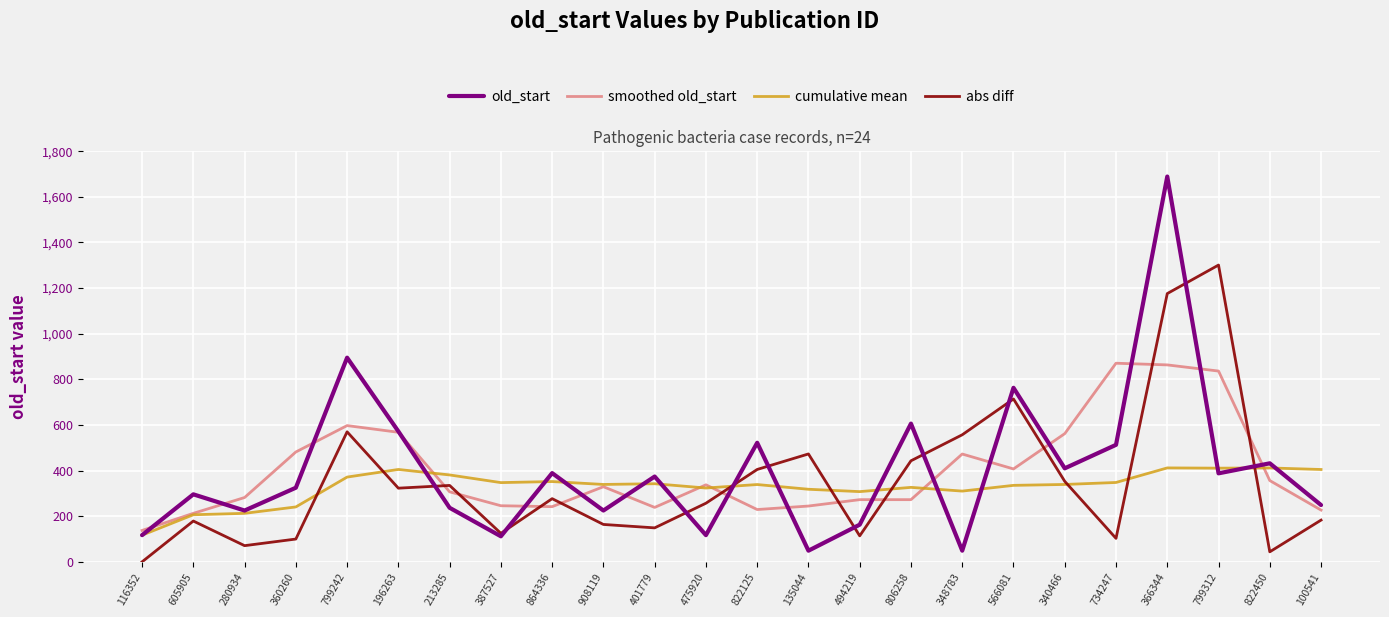

What is the maximum value shown in the chart?

1689.0